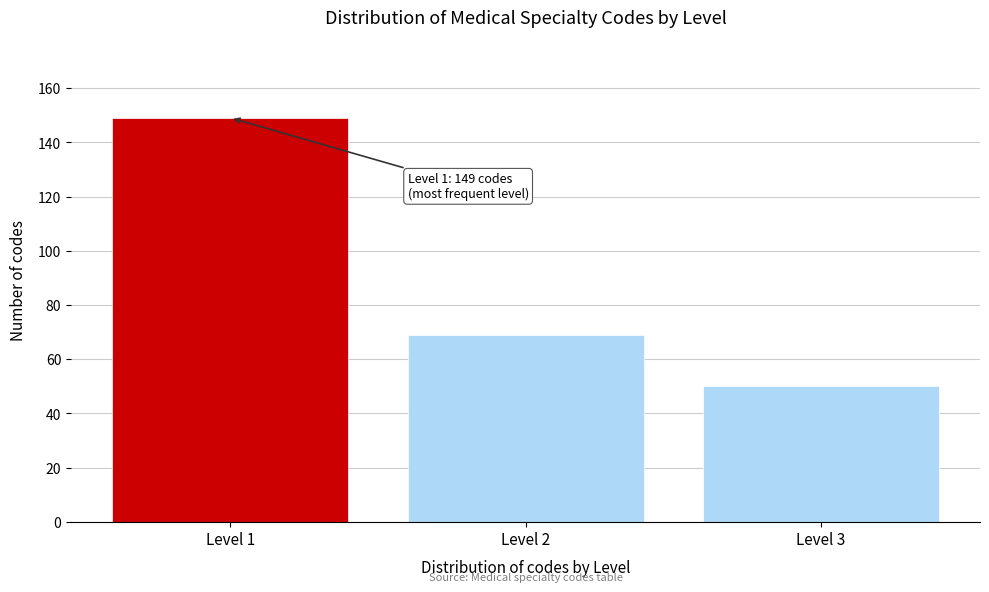

Reading right to left, transcribe all the data shown in this chart.

50	69	149